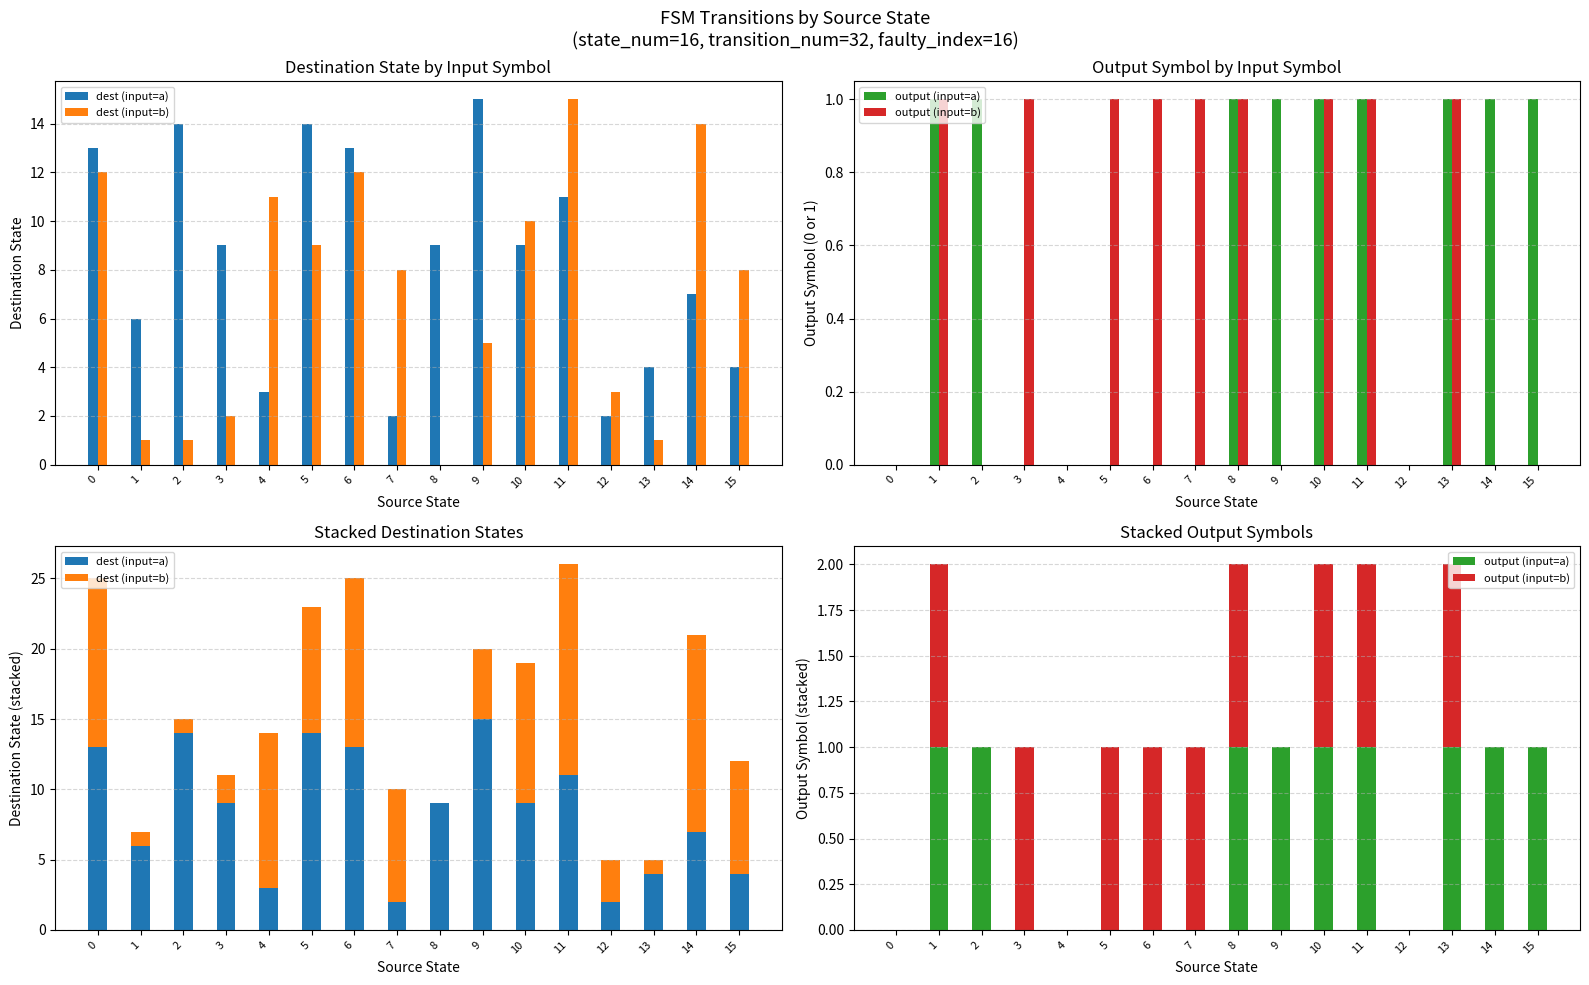

What is the value of the output (input=b) bar at the 4th from the left?

1